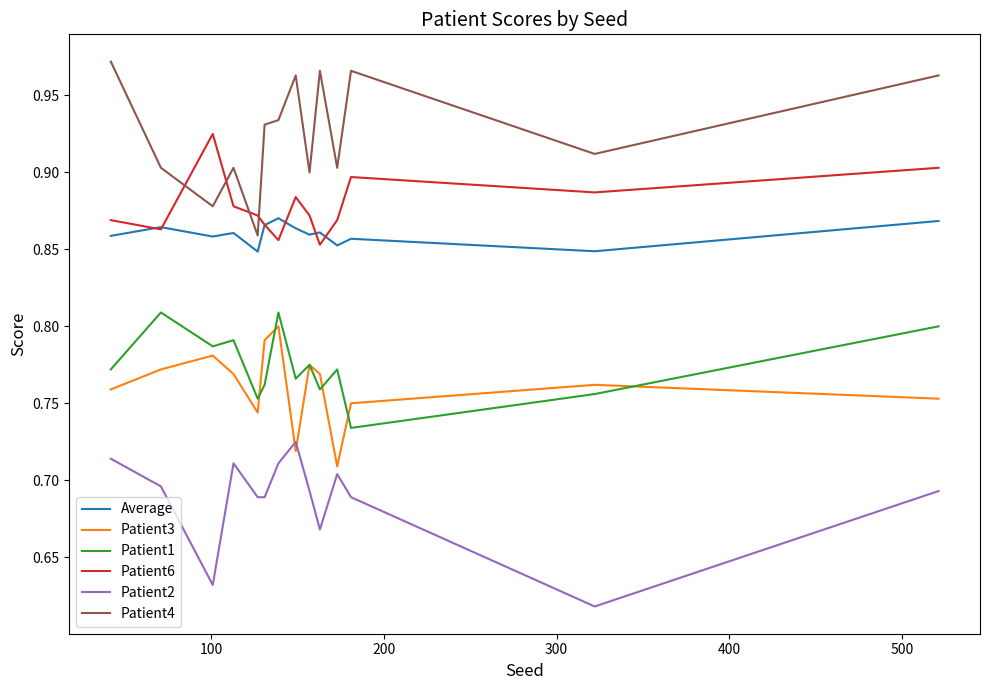

Which series has the largest total across all categories?

Patient4